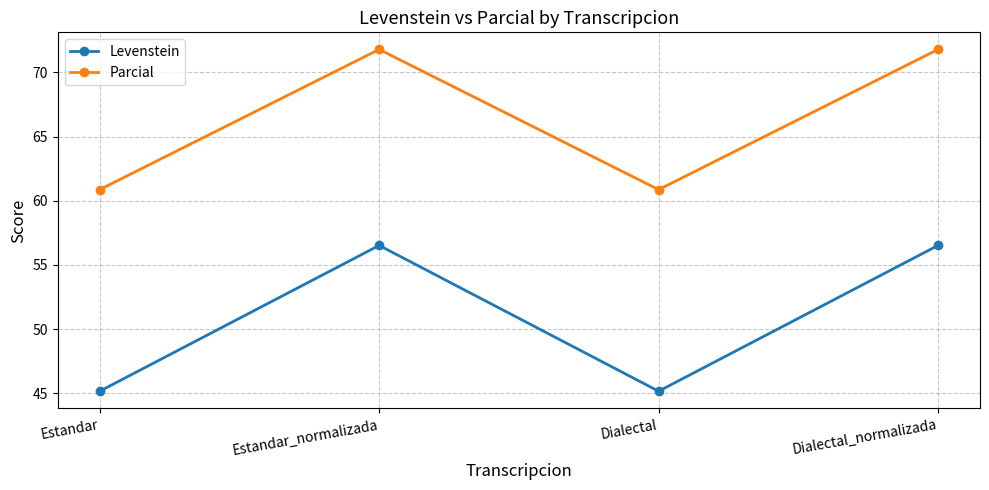

True or false: Parcial has more than 0 interior local peaks.

True